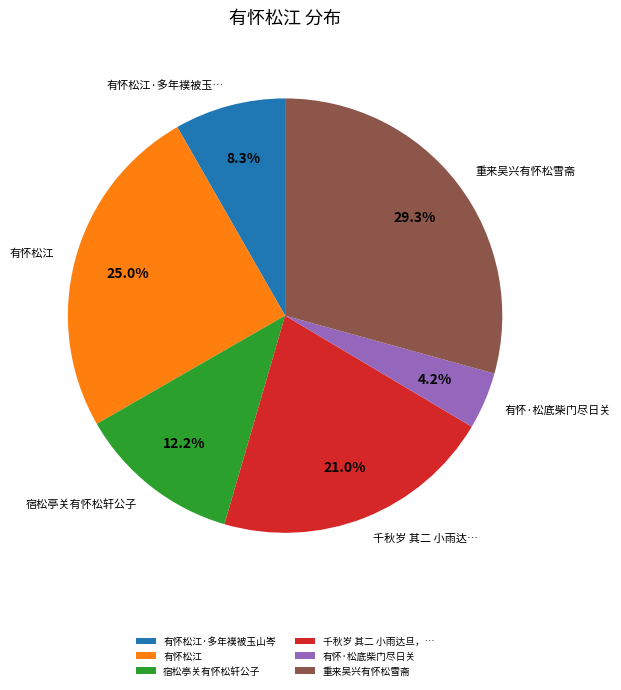

What is the smallest slice in the pie chart?

有怀·松底柴门尽日关